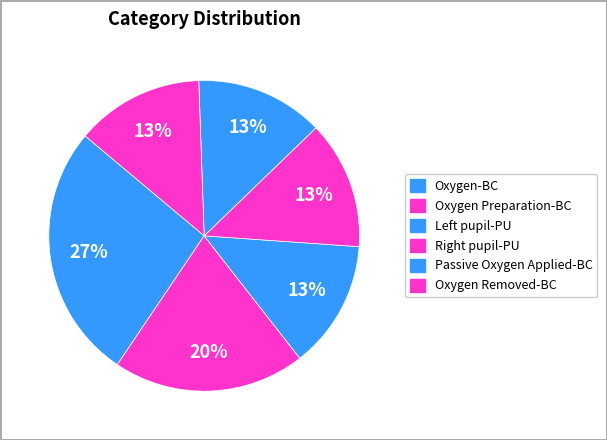

How many slices are in this pie chart?

6